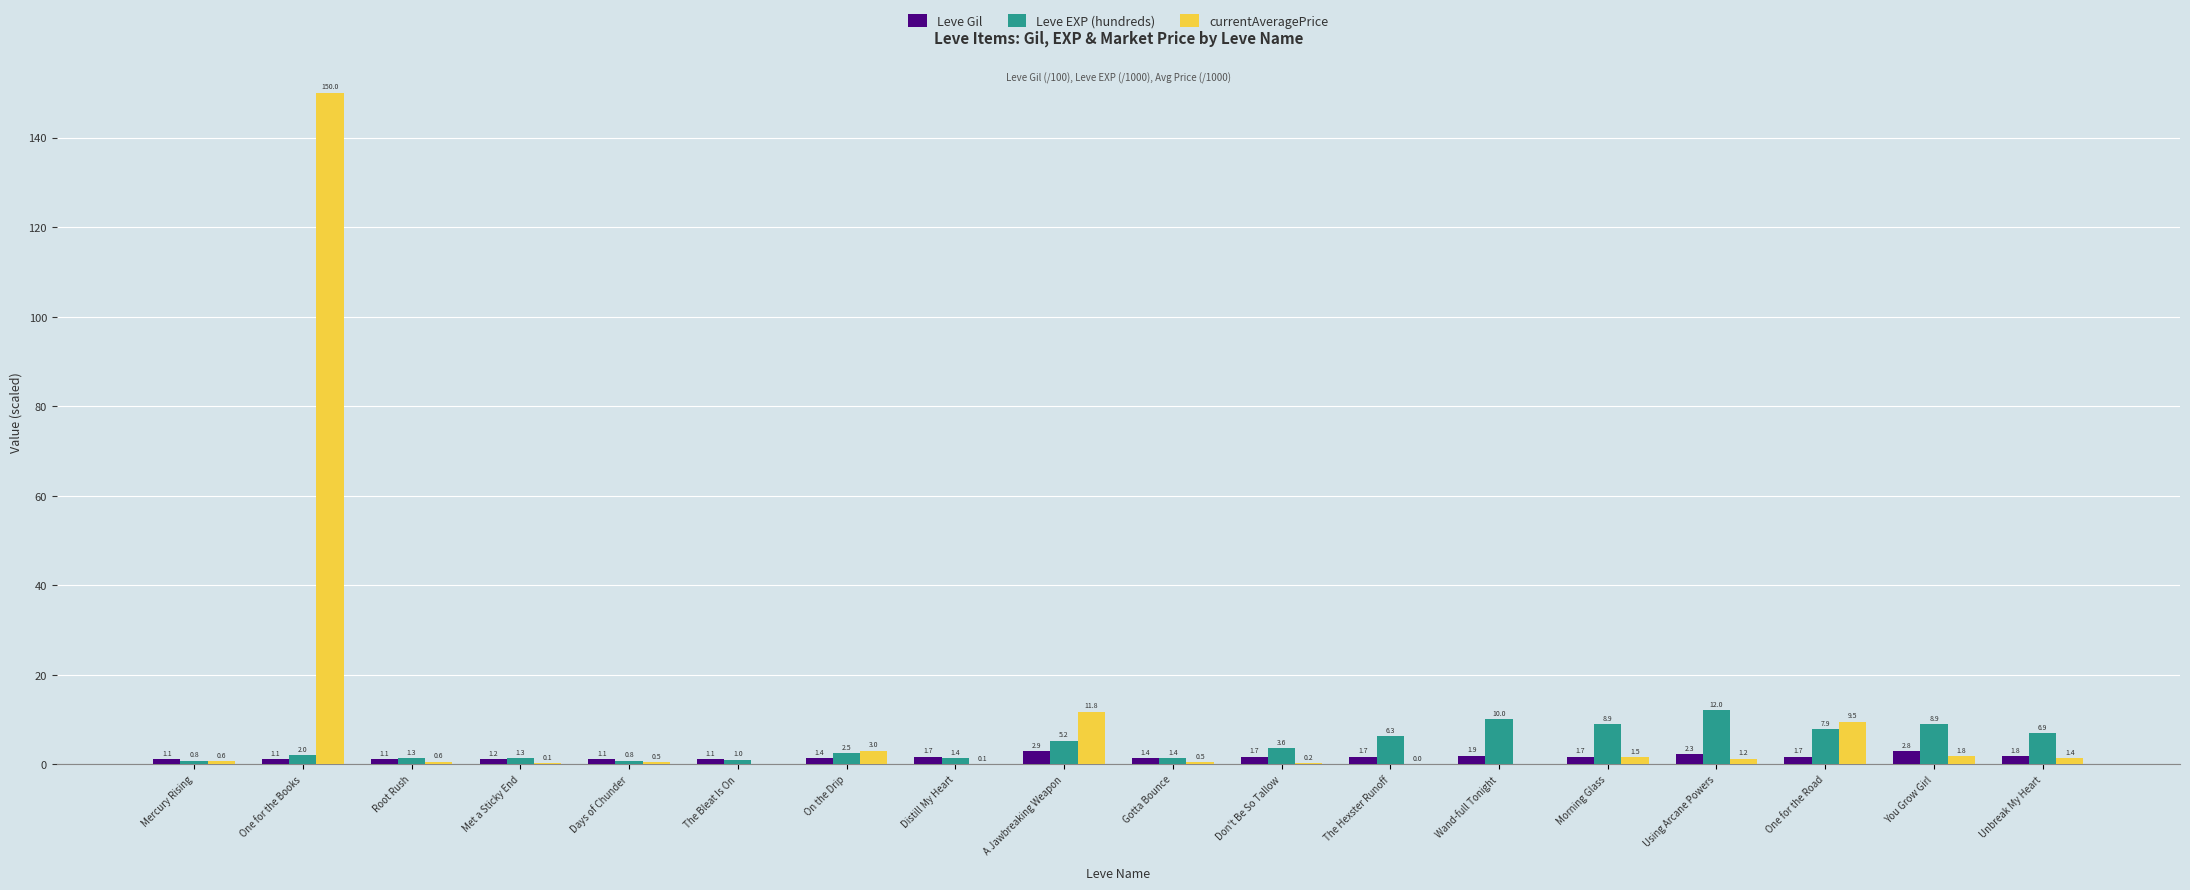

Which series has the largest range (max minus min)?

currentAveragePrice